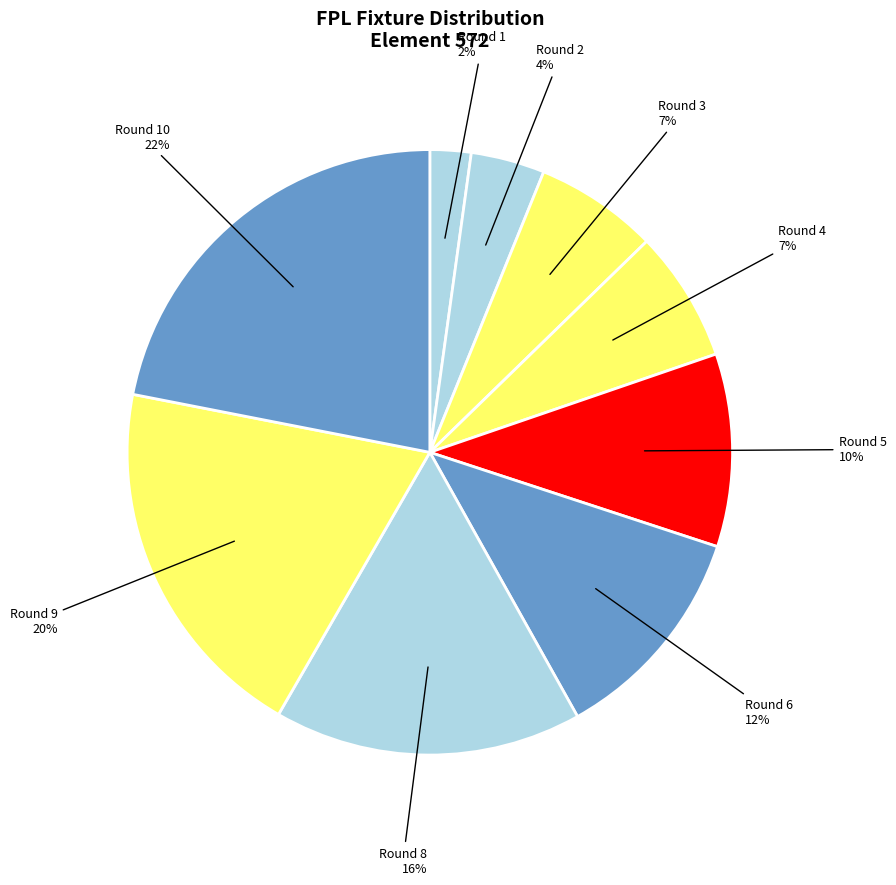

Does any single category account for the majority?

No